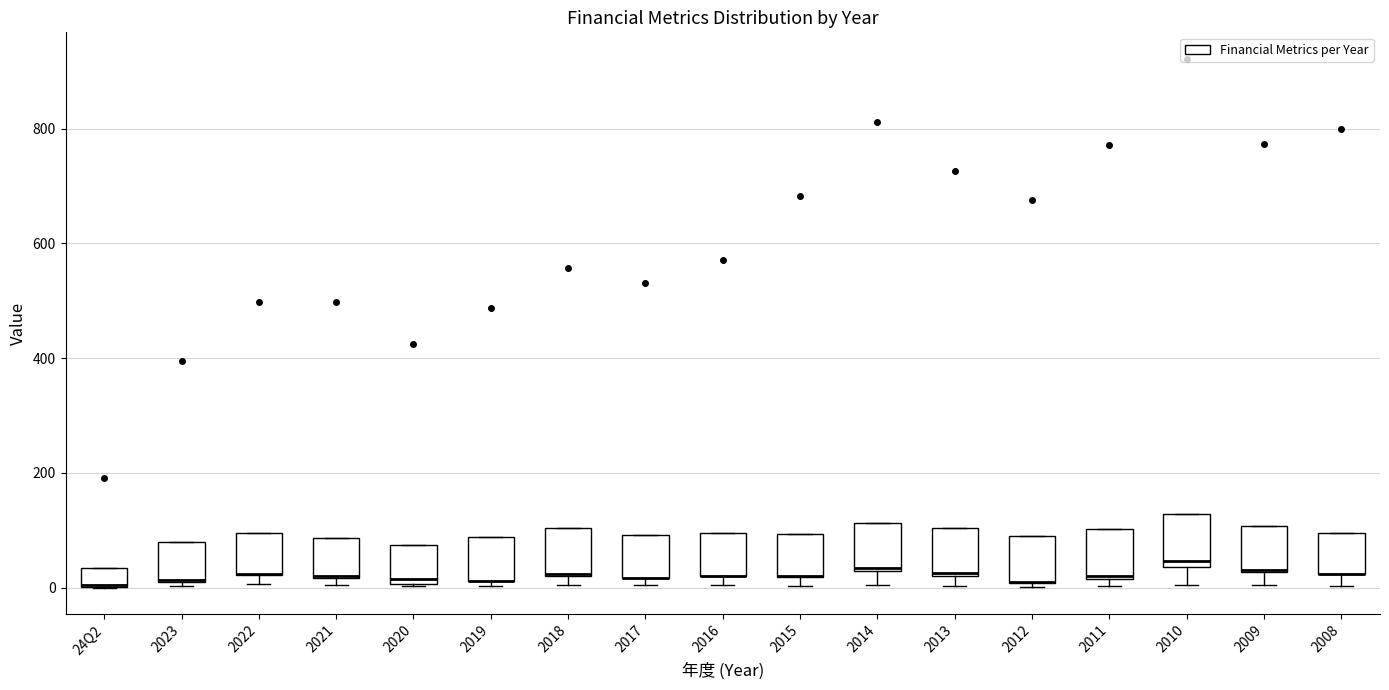

Reading left to right, transcribe this box plot: for each box, give where its median line is, the range the box spans, and where its two whiskers end, as read against the y-axis. The values are not printed on the chart, so give them approximately, as read against the axis.

24Q2: median 0 (drawn on the box's lower edge), box 0 to 40, whiskers 0 to 40
2023: median 20, box 0 to 80, whiskers 0 to 80
2022: median 20 (drawn on the box's lower edge), box 20 to 100, whiskers 0 to 100
2021: median 20 (drawn on the box's lower edge), box 20 to 80, whiskers 0 to 80
2020: median 20, box 0 to 80, whiskers 0 to 80
2019: median 20 (drawn on the box's lower edge), box 20 to 80, whiskers 0 to 80
2018: median 20 (drawn on the box's lower edge), box 20 to 100, whiskers 0 to 100
2017: median 20 (drawn on the box's lower edge), box 20 to 100, whiskers 0 to 100
2016: median 20 (drawn on the box's lower edge), box 20 to 100, whiskers 0 to 100
2015: median 20 (drawn on the box's lower edge), box 20 to 100, whiskers 0 to 100
2014: median 40, box 20 to 120, whiskers 0 to 120
2013: median 20 (just above the box's lower edge), box 20 to 100, whiskers 0 to 100
2012: median 0 (drawn on the box's lower edge), box 0 to 100, whiskers 0 (just below the box's lower edge) to 100
2011: median 20, box 20 to 100, whiskers 0 to 100
2010: median 40 (just above the box's lower edge), box 40 to 120, whiskers 0 to 120
2009: median 40, box 20 to 100, whiskers 0 to 100
2008: median 20 (drawn on the box's lower edge), box 20 to 100, whiskers 0 to 100